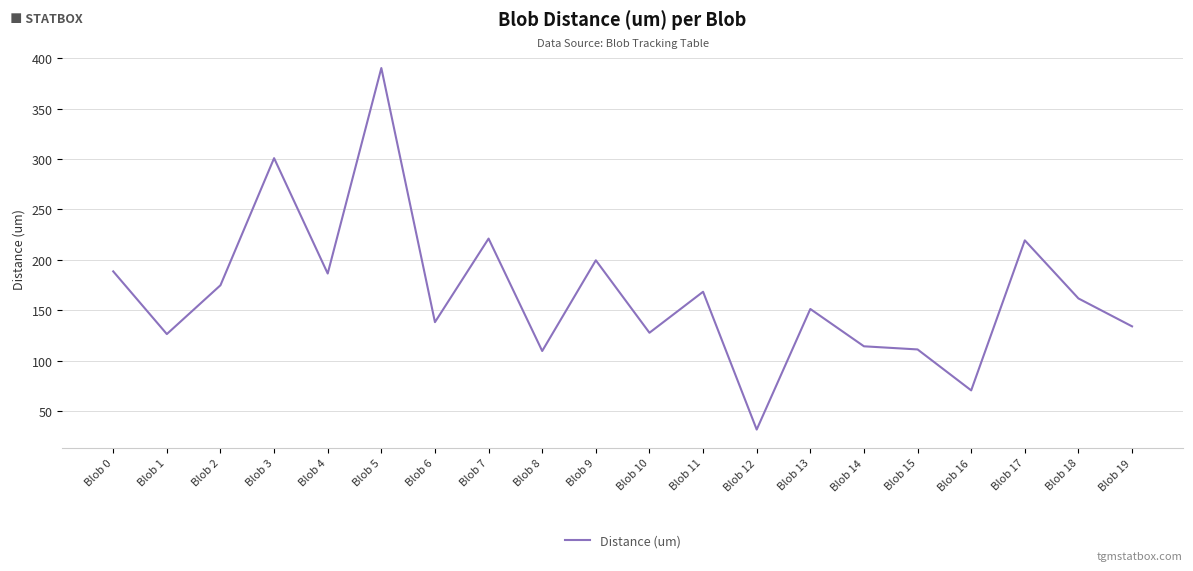

Is it true that the value at Blob 11 is 168.5?

True